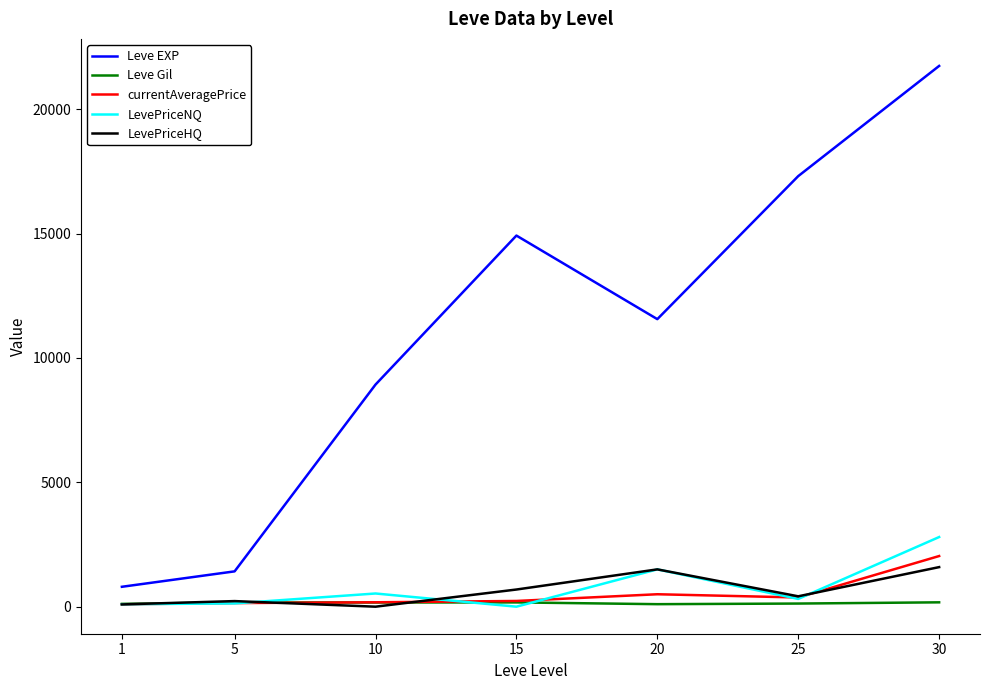

What is the greatest value displayed?

21740.0